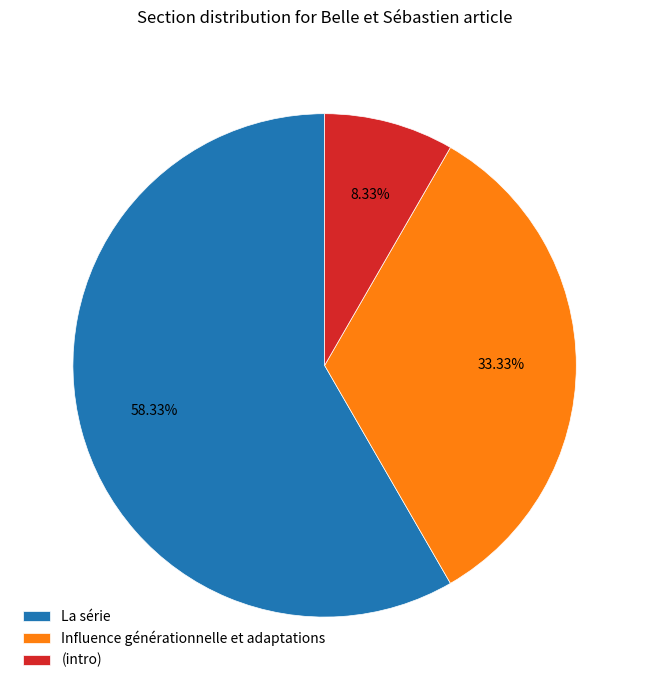

Combined, do La série and Influence générationnelle et adaptations account for over 50%?

Yes